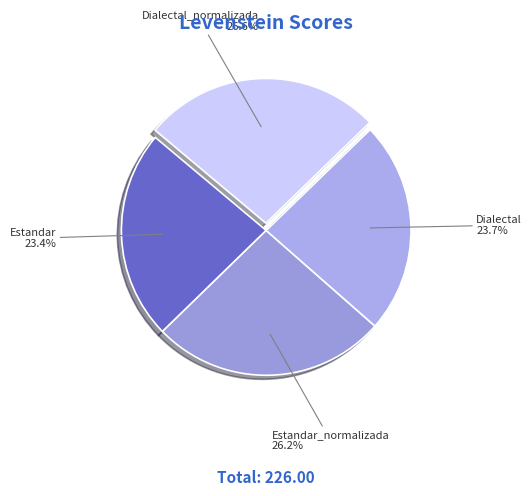

Approximately how many times larger is the value at Estandar compared to Estandar_normalizada?

0.9